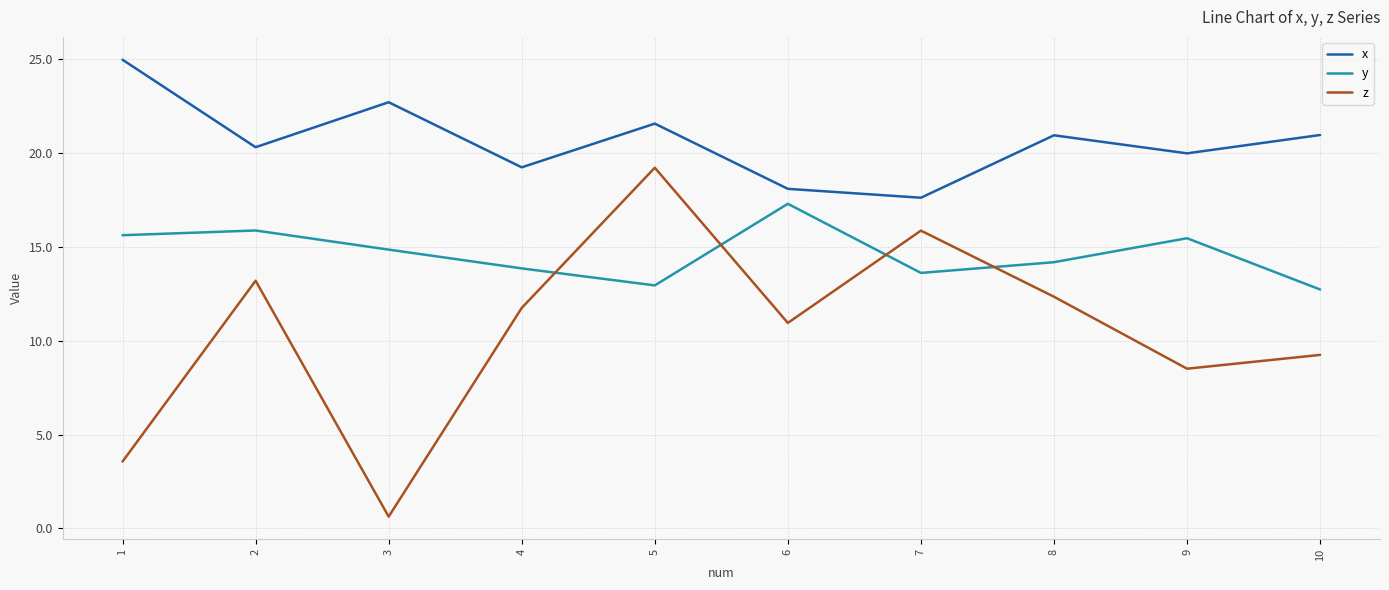

What is the difference between the second highest and minimum values in the z series?

15.2